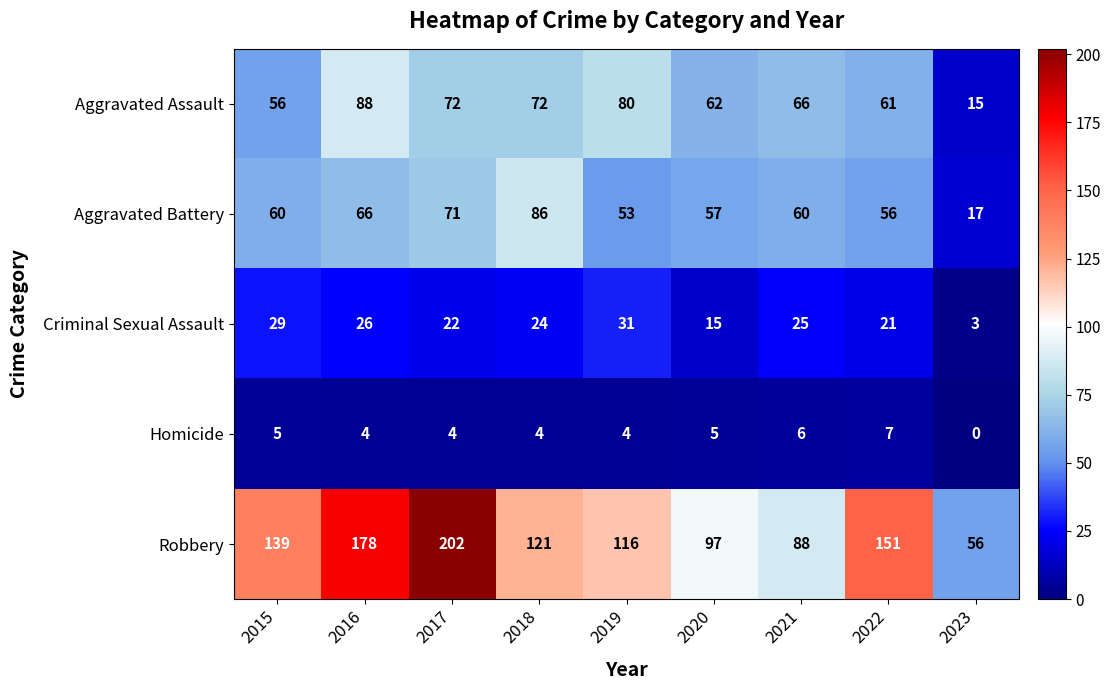

Is it true that Aggravated Battery equals 37 at 2016?

False